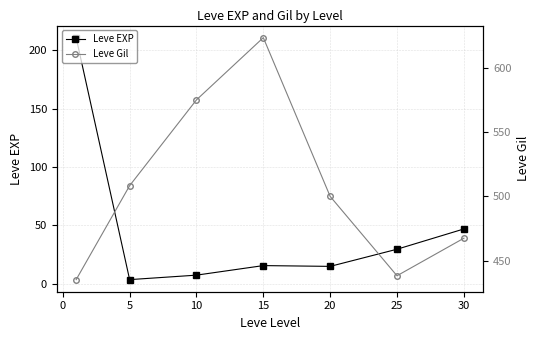

In Leve EXP, how many points are higher than both neighbors (excluding endpoints)?

1